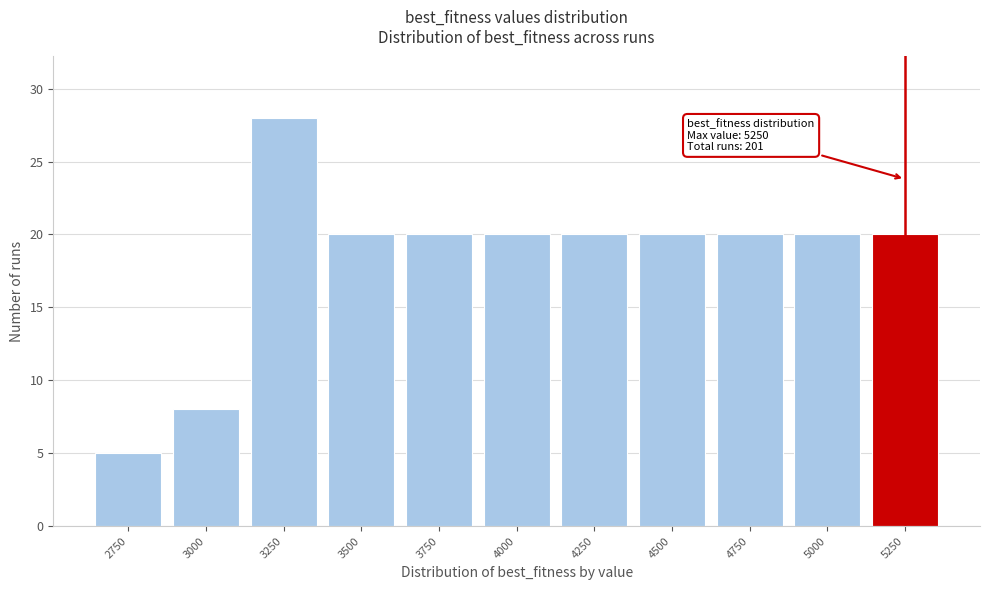

Reading right to left, list all the values displayed in this chart.

5250=20	5000=20	4750=20	4500=20	4250=20	4000=20	3750=20	3500=20	3250=28	3000=8	2750=5